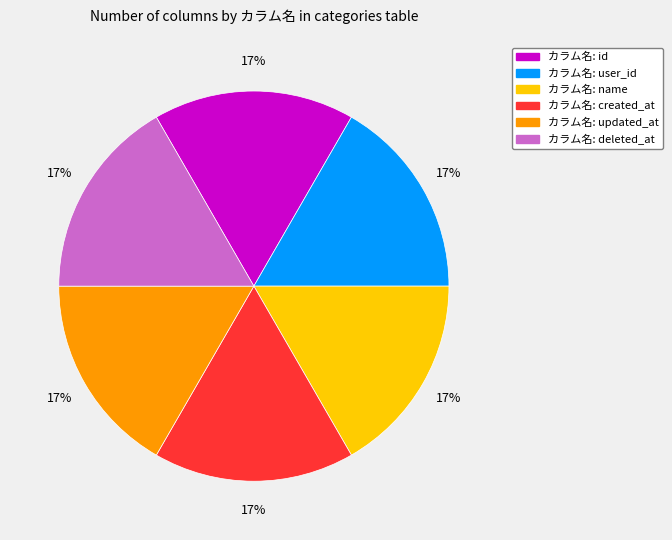

Is there a majority slice in this chart?

No